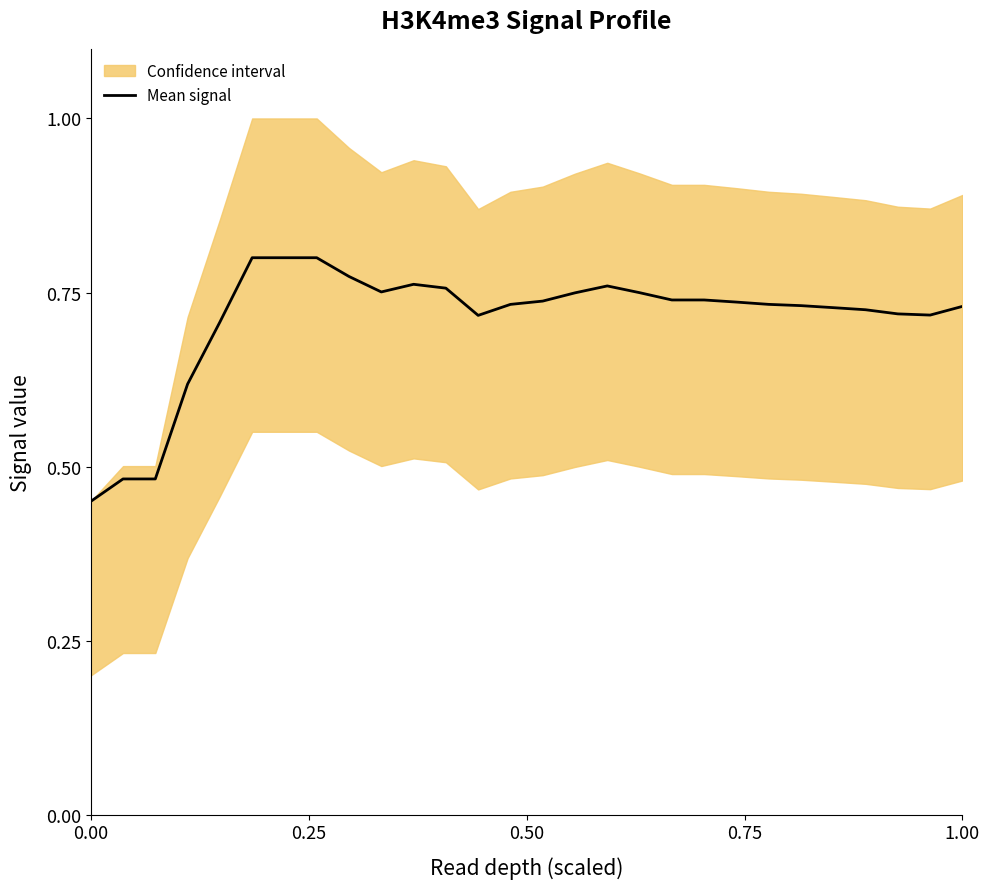

Reading left to right, what are all the values shown in this chart?

0.5	0.5	0.5	0.6	0.7	0.8	0.8	0.8	0.8	0.8	0.8	0.8	0.7	0.7	0.7	0.7	0.8	0.7	0.7	0.7	0.7	0.7	0.7	0.7	0.7	0.7	0.7	0.7